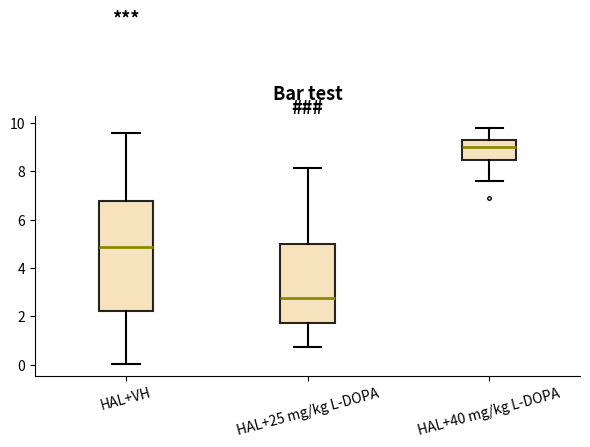

Reading left to right, read every box against the y-axis: the position of its median line, the range the box covers, and the ends of its whiskers. The values are not printed on the chart, so give them approximately, as read against the axis.

HAL+VH: median 4.8, box 2.2 to 6.8, whiskers 0.0 to 9.6
HAL+25 mg/kg L-DOPA: median 2.8, box 1.8 to 5.0, whiskers 0.8 to 8.2
HAL+40 mg/kg L-DOPA: median 9.0, box 8.4 to 9.4, whiskers 7.6 to 9.8